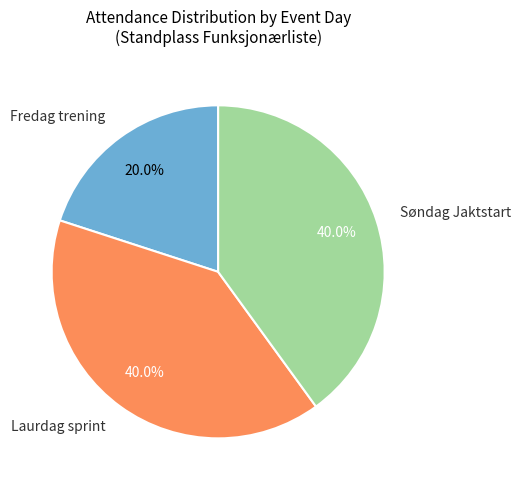

Count the number of slices in the pie.

3